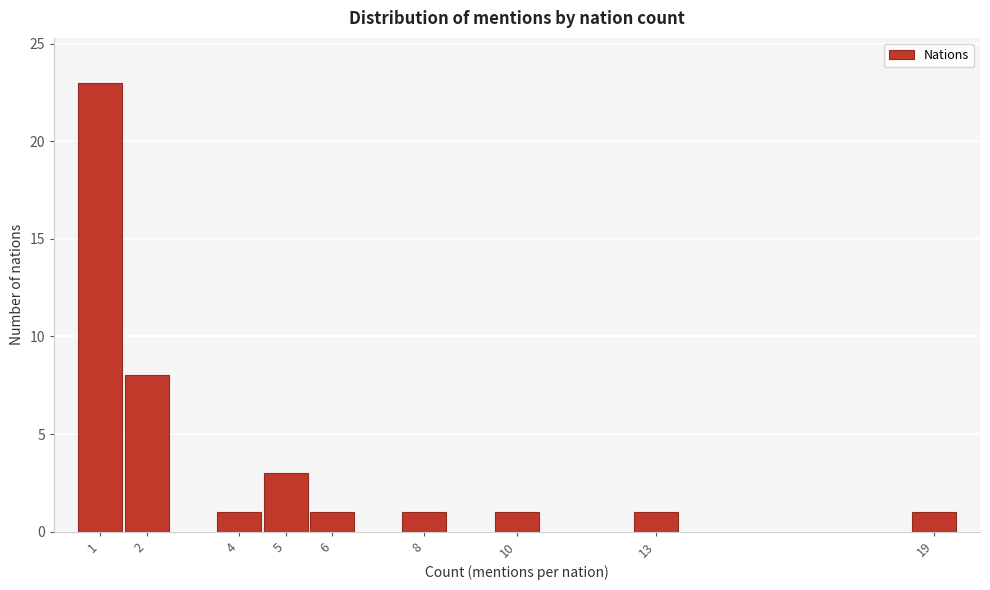

Reading left to right, transcribe all the data shown in this chart.

23	8	1	3	1	1	1	1	1